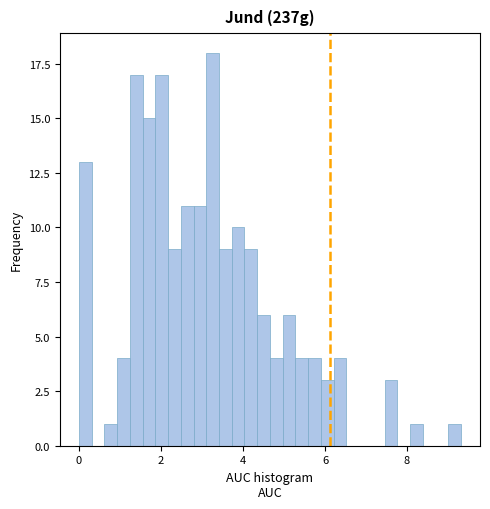

Read against the x-axis, roughly where is the centre of the tallest bar?

3.2